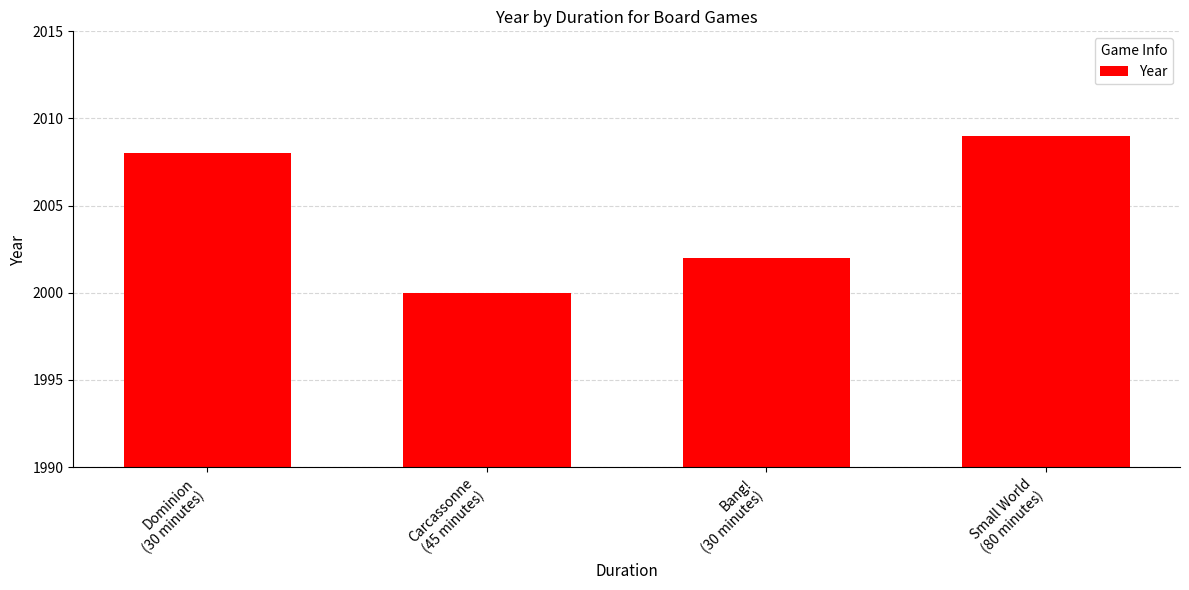

The chart shows a value of 2962 at Small World
(80 minutes). True or false?

False